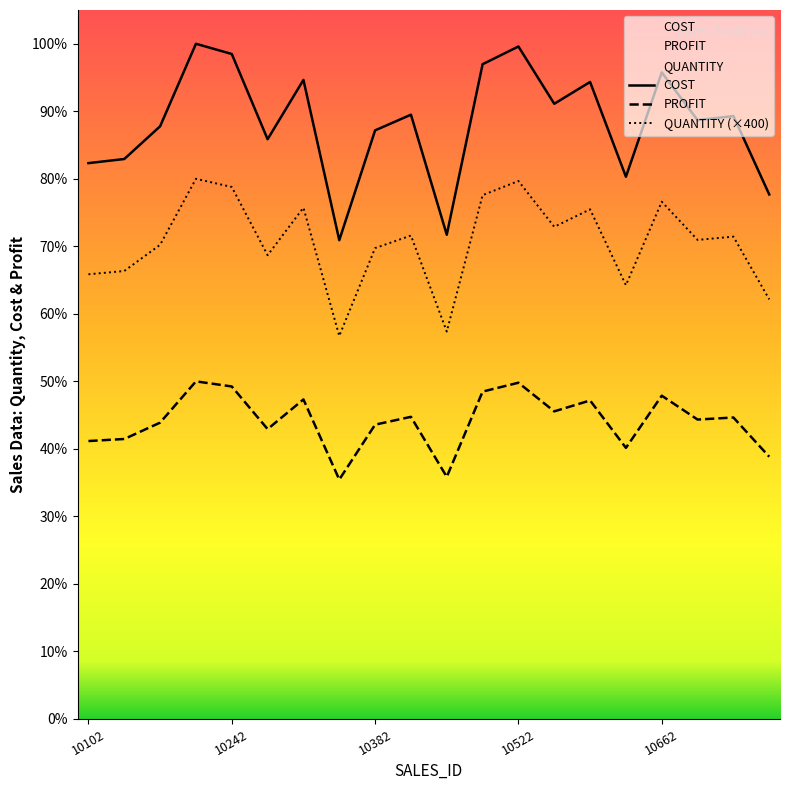

Where does the COST series first go above 221000?

10207